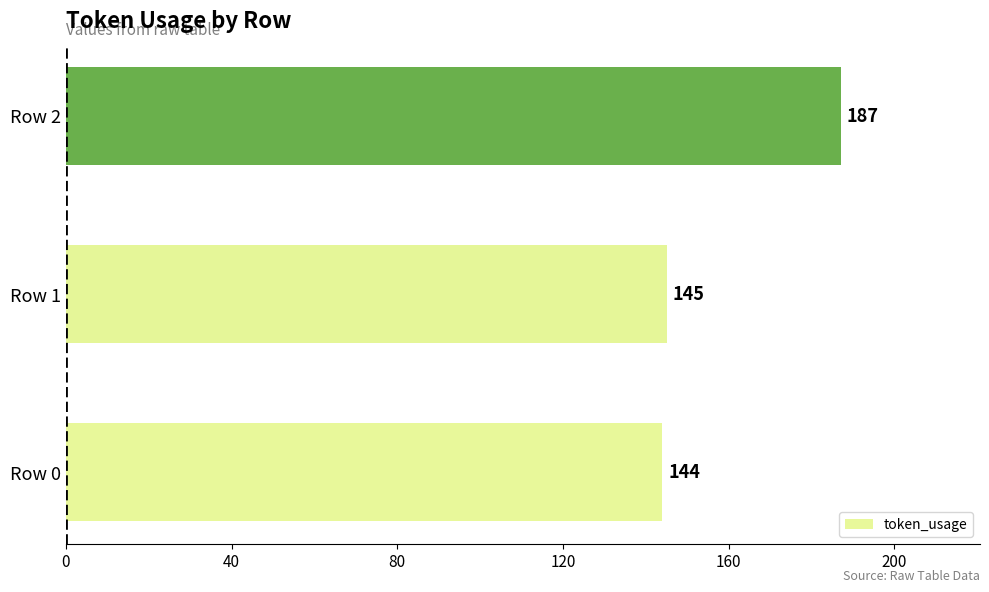

What is the sum of all values?

476